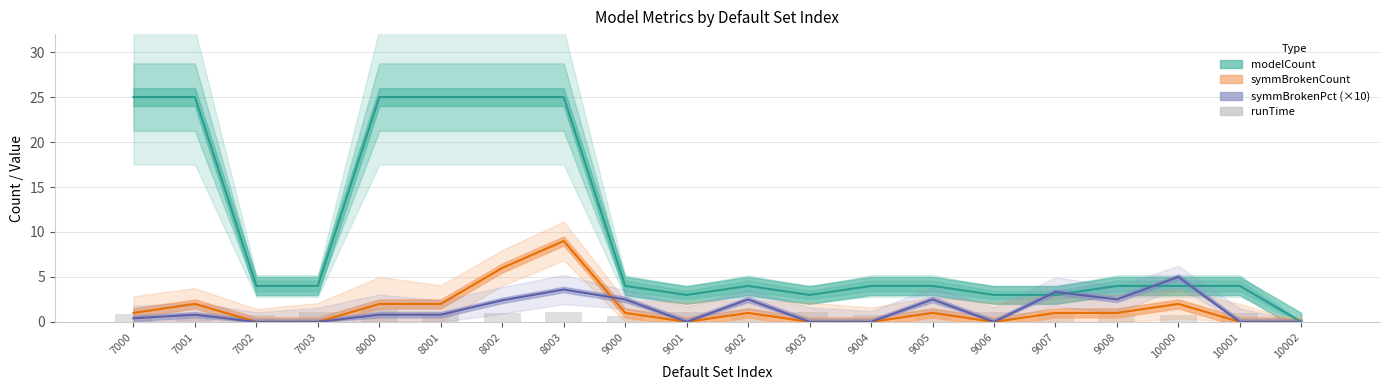

How many values are above zero?

19